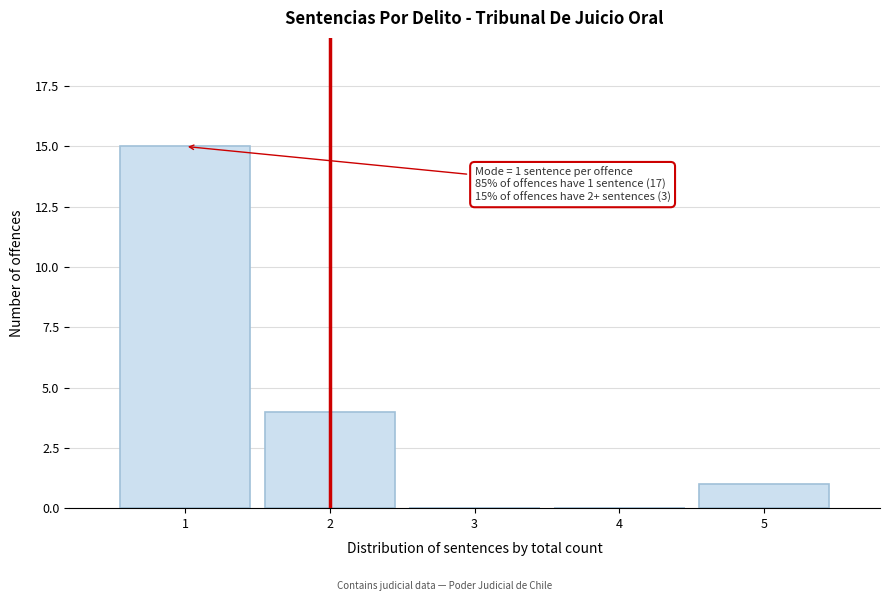

Over which range of the x-axis is the bar tallest?

0.5 to 1.5